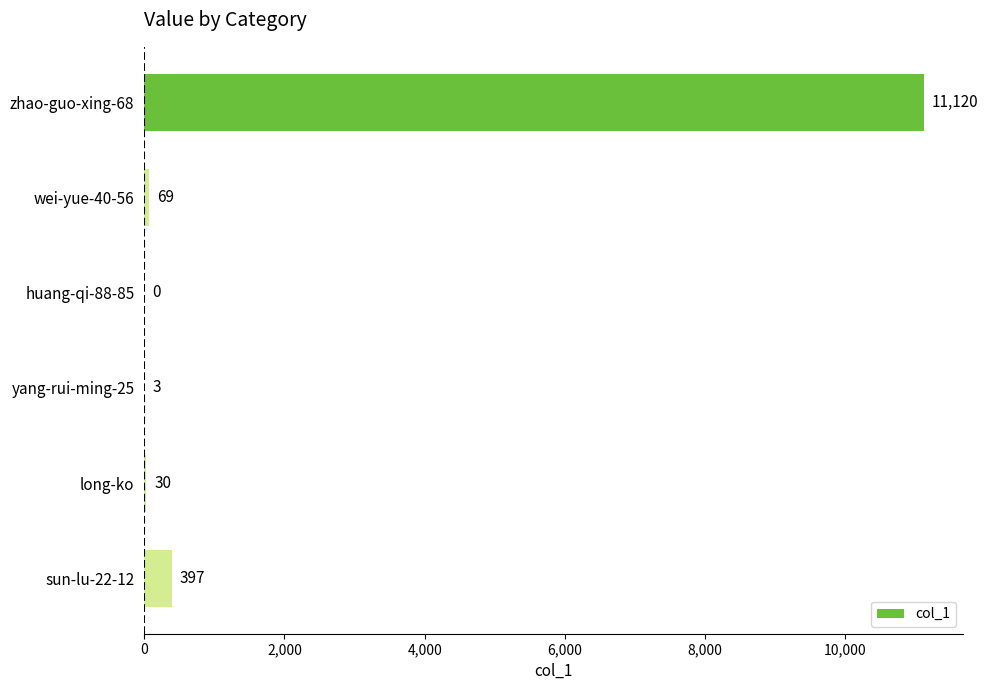

Reading top to bottom, extract all data points from this chart.

zhao-guo-xing-68=11120	wei-yue-40-56=69	huang-qi-88-85=0	yang-rui-ming-25=3	long-ko=30	sun-lu-22-12=397